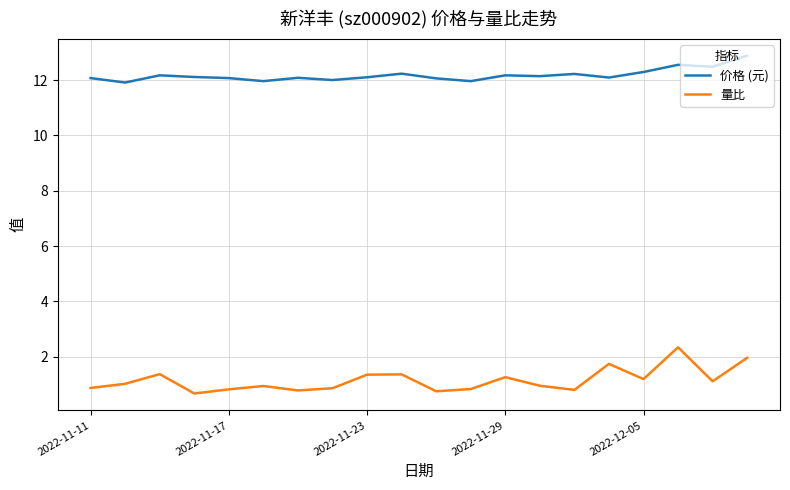

True or false: 价格 (元) and 量比 intersect in this chart.

False